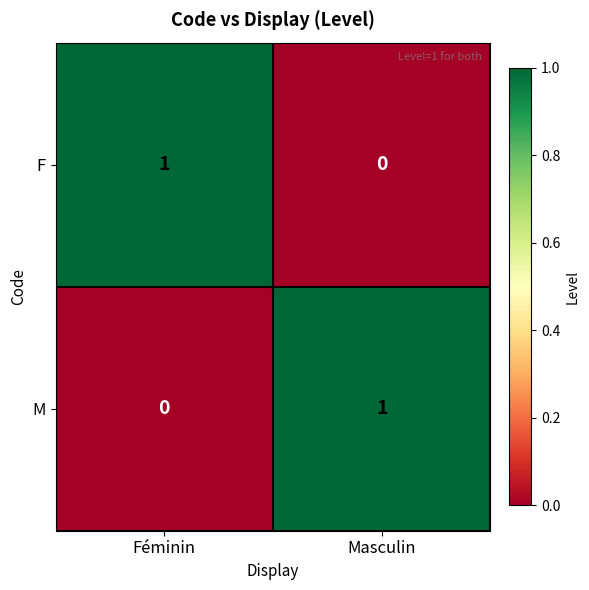

At which label is F closest to 0?

Masculin